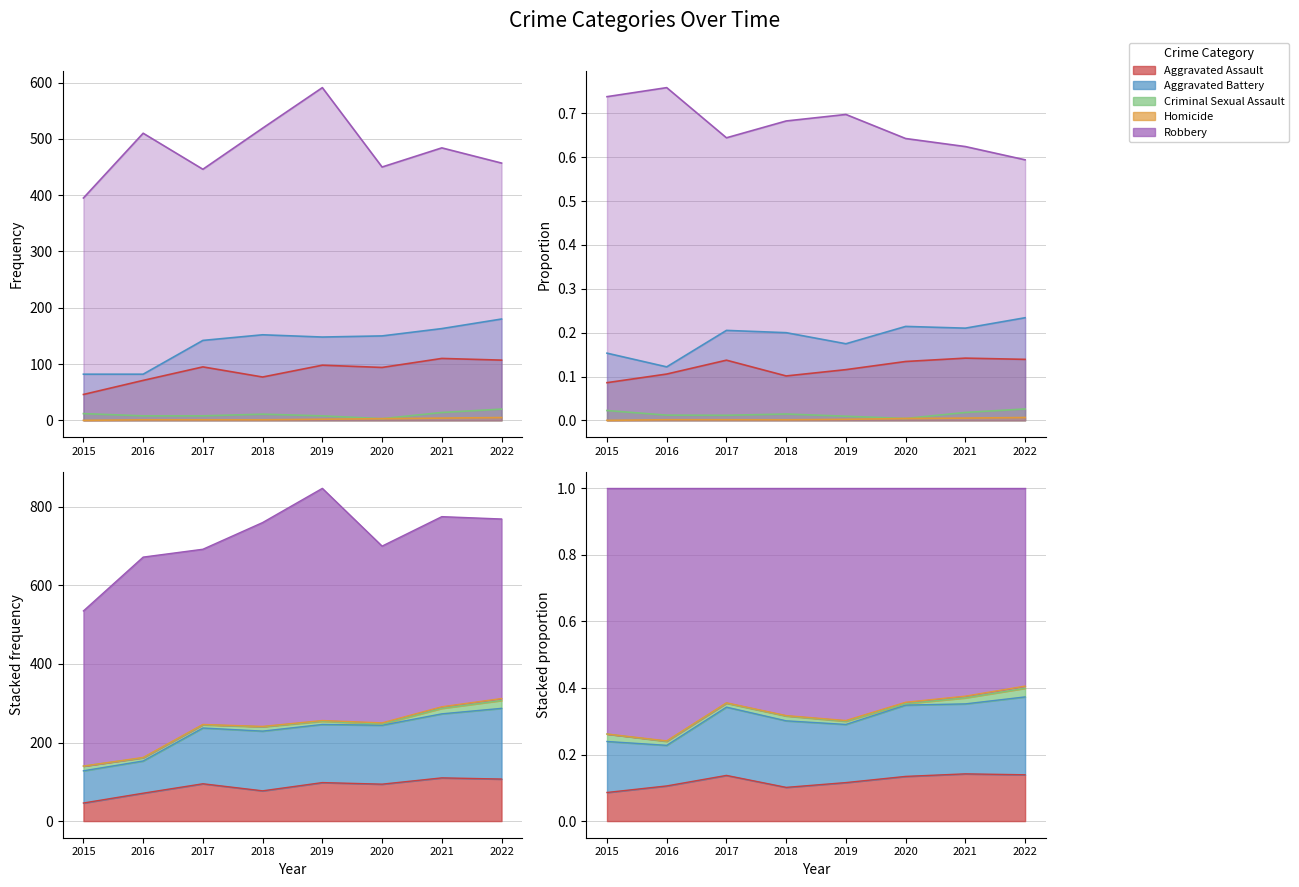

Rank the categories by Homicide value from lowest to highest.

2015, 2016, 2017, 2018, 2019, 2020, 2021, 2022